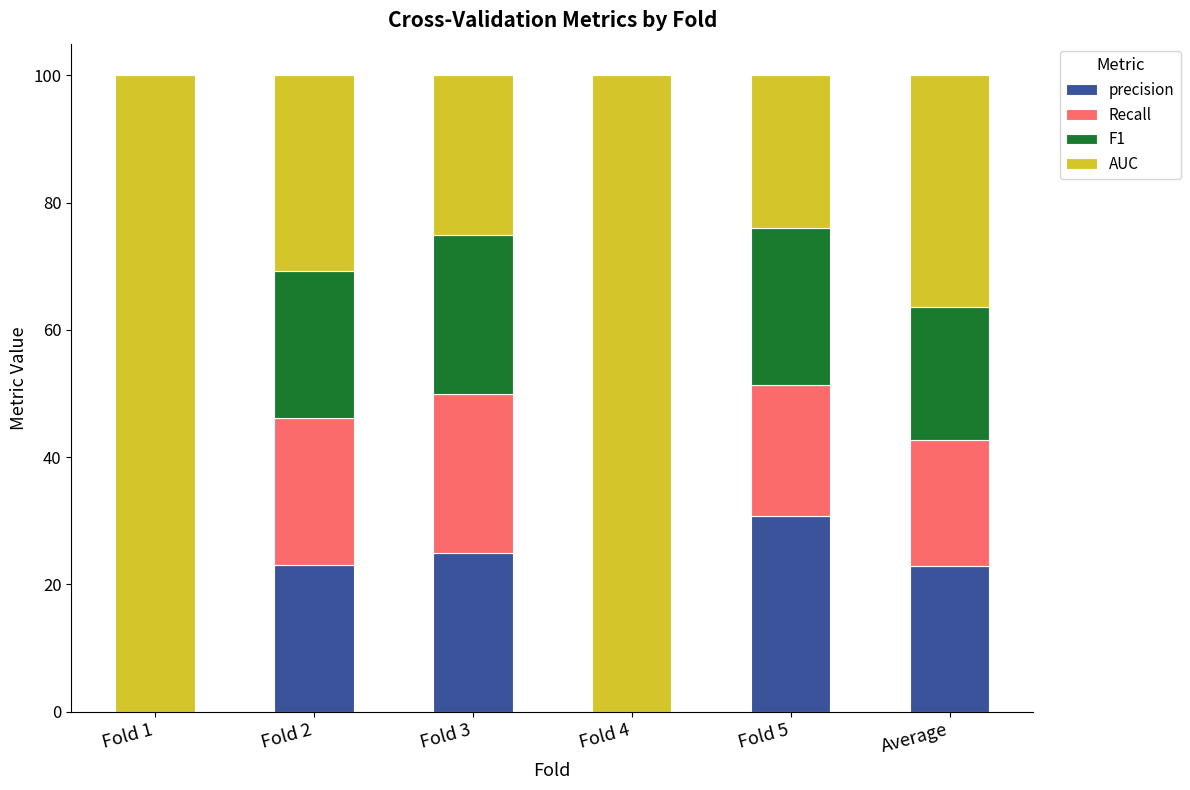

What is the total value across all series at Fold 2?

100.0